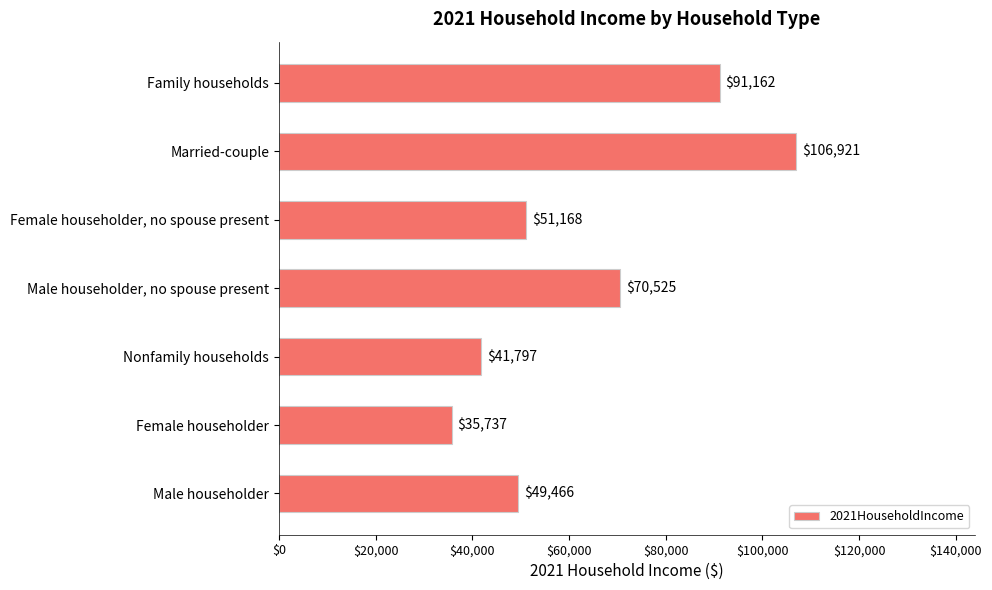

Rank the categories by value from highest to lowest.

Married-couple, Family households, Male householder, no spouse present, Female householder, no spouse present, Male householder, Nonfamily households, Female householder